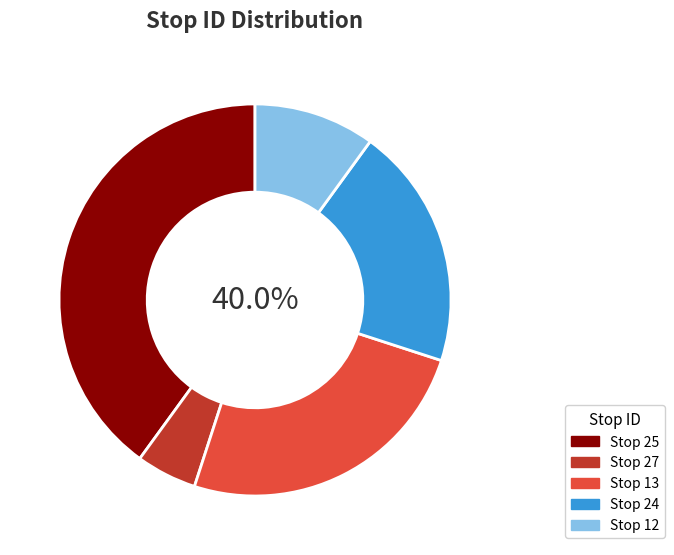

Between Stop 25 and Stop 24, which is larger?

Stop 25